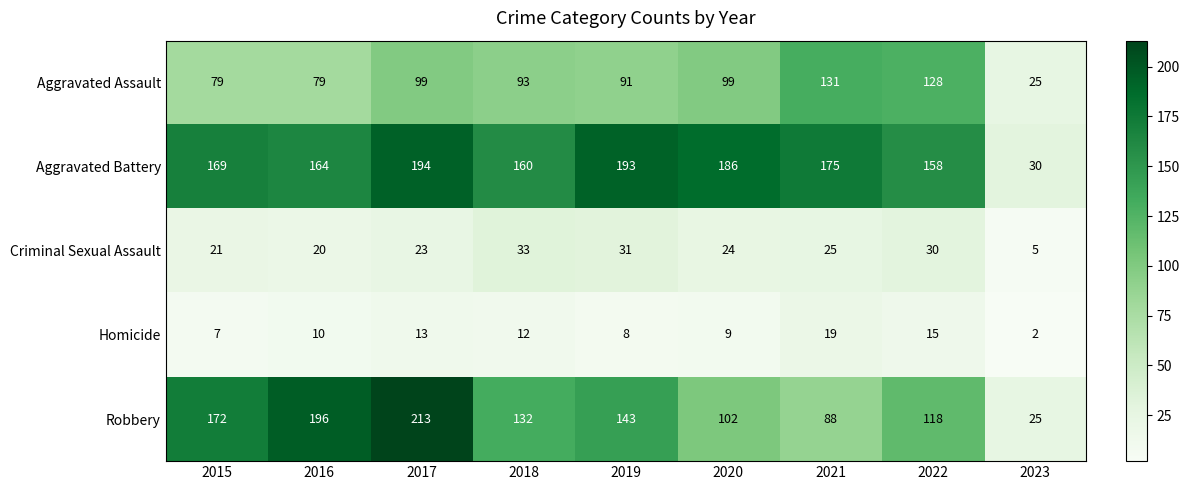

Which series has the widest spread of values?

Robbery